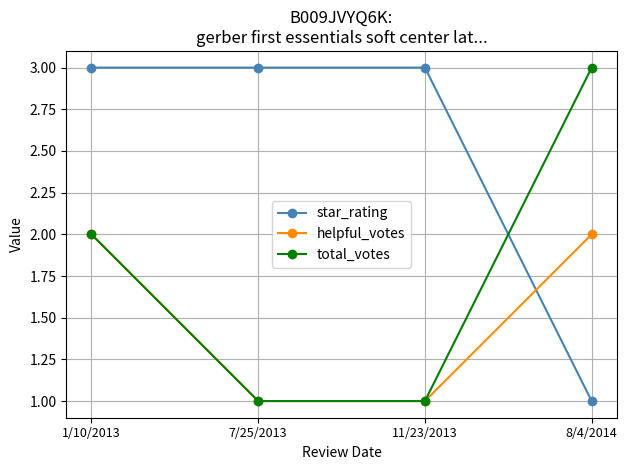

True or false: star_rating has a value of 3 at 11/23/2013.

True